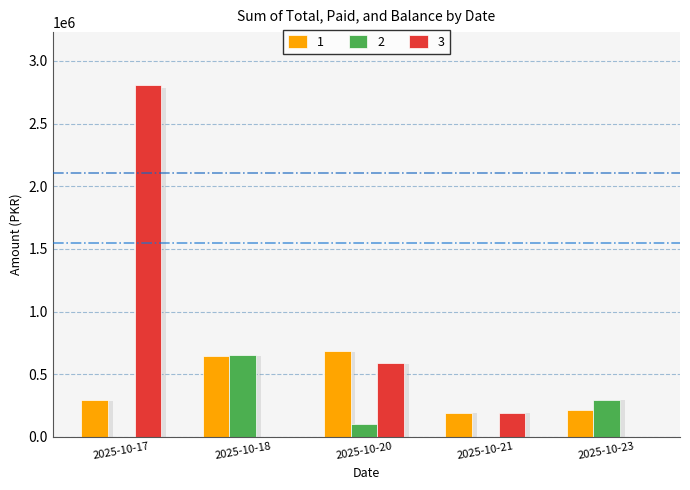

The value of 2 at 2025-10-18 is 996778.4. True or false?

False